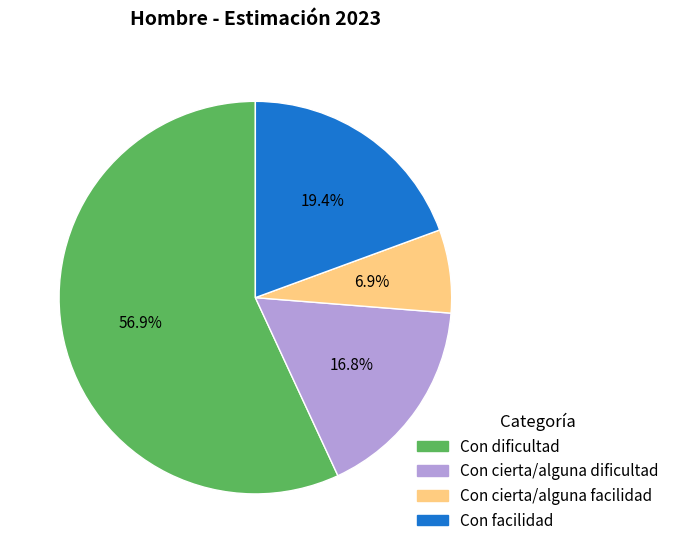

The Con cierta/alguna facilidad slice represents 7% of the pie. True or false?

True